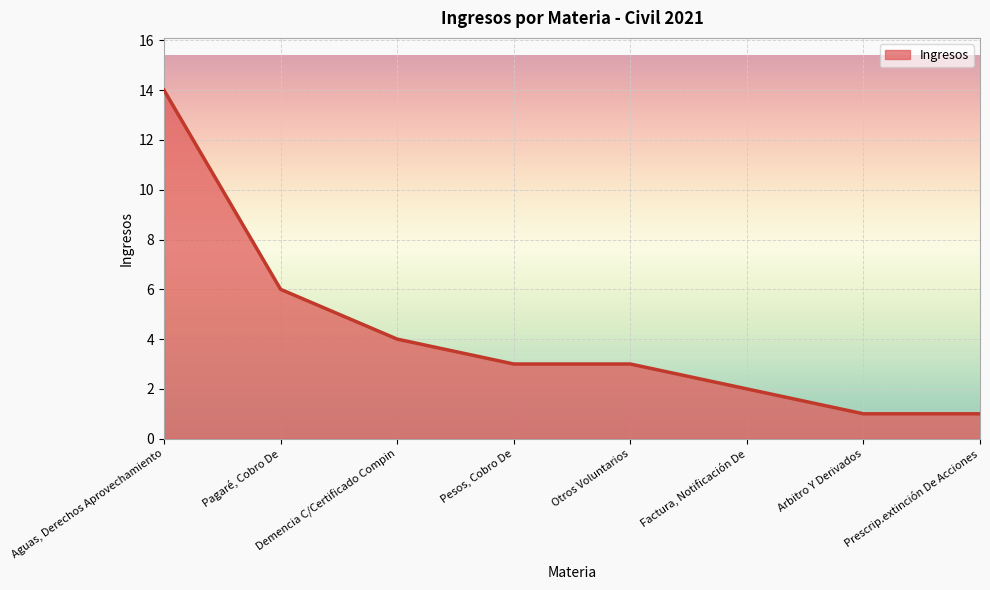

What is the sum of the values at Factura, Notificación De and Otros Voluntarios?

5